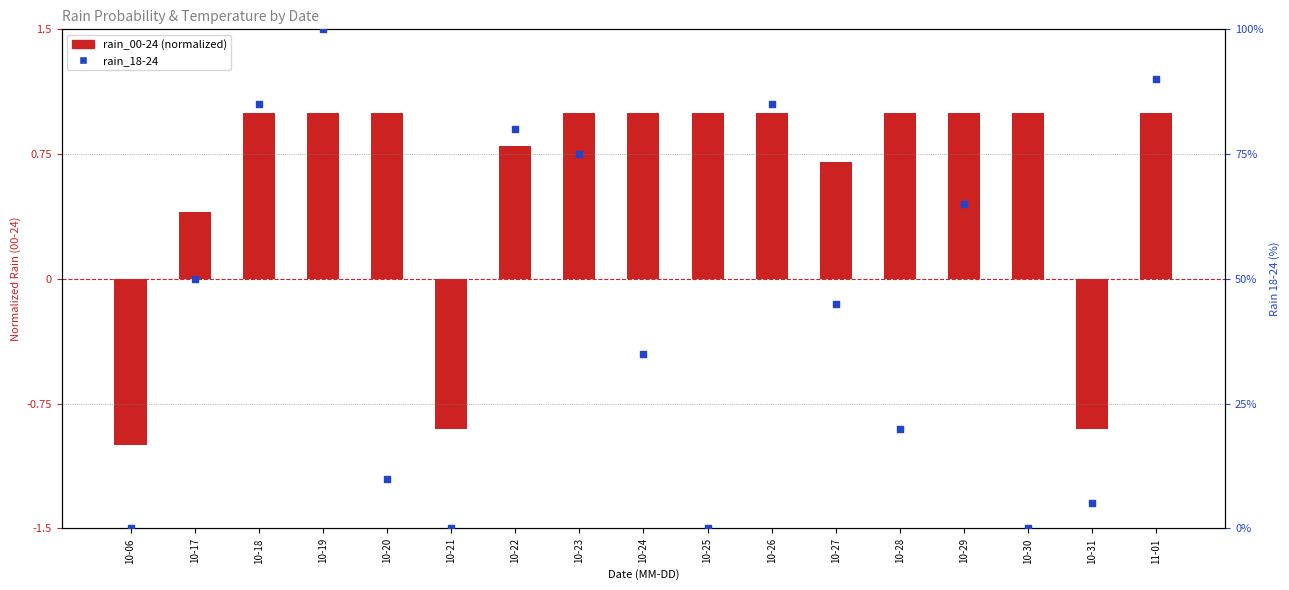

Which series reaches the minimum Y coordinate?

rain_00-24 (normalized)